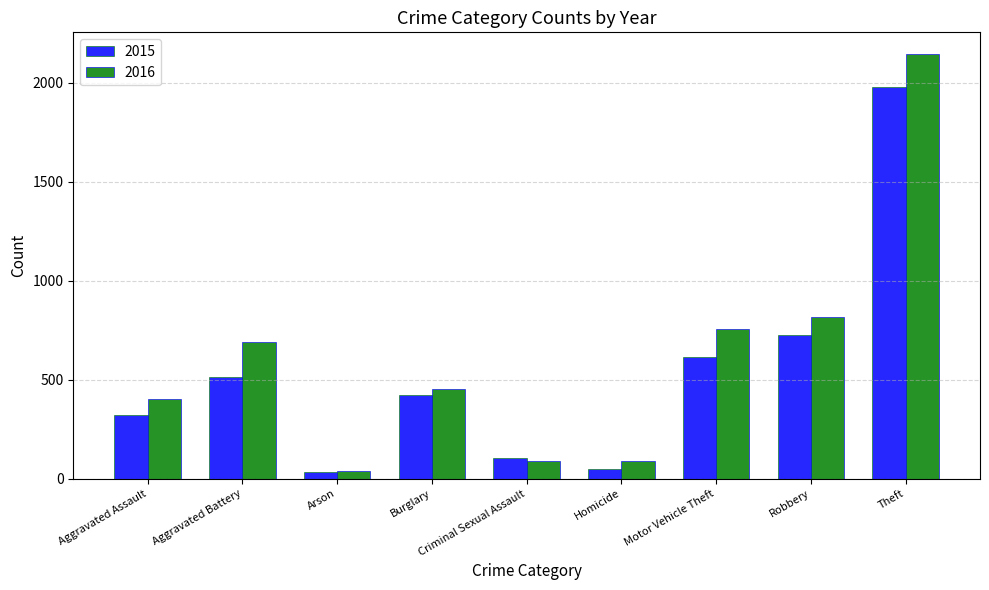

What is the sum of the 2015 values at Robbery and Criminal Sexual Assault?

831